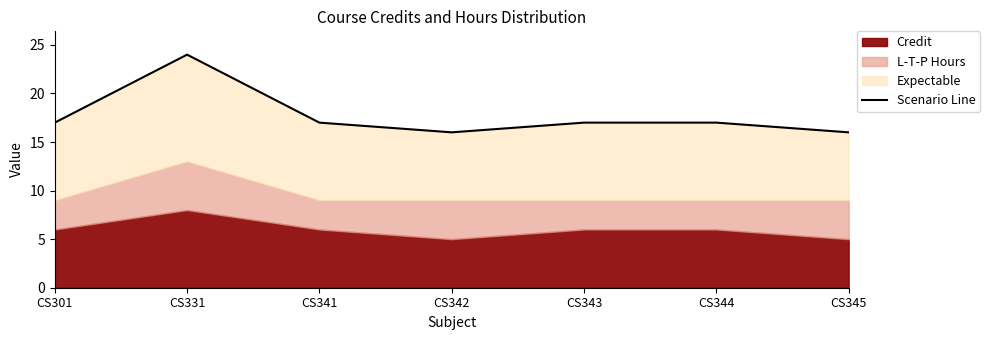

Reading left to right, extract all data points from this chart.

CS301=17	CS331=24	CS341=17	CS342=16	CS343=17	CS344=17	CS345=16